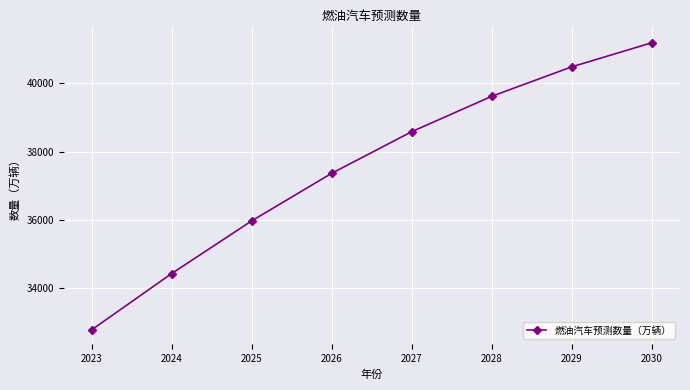

Which has a higher value, 2030 or 2026?

2030